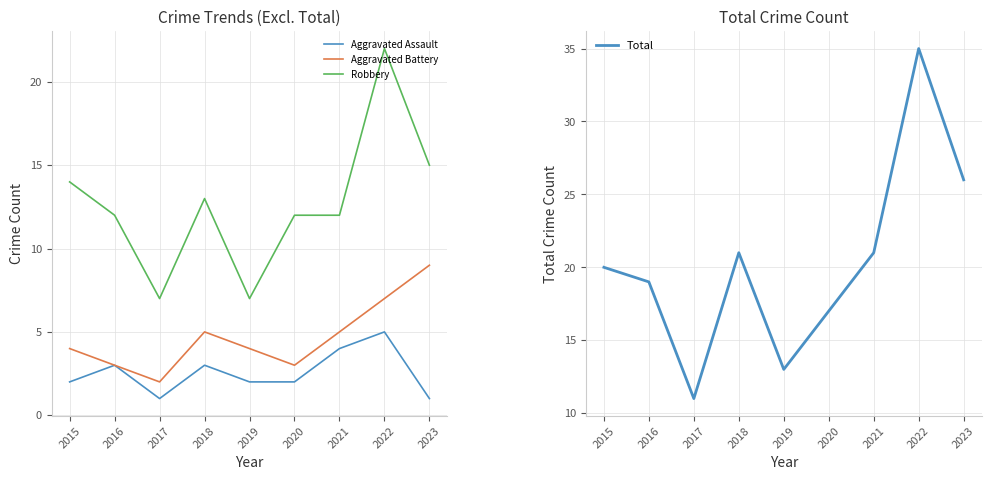

Reading left to right, transcribe all the data shown in this chart.

Aggravated Assault: 2015=2	2016=3	2017=1	2018=3	2019=2	2020=2	2021=4	2022=5	2023=1
Aggravated Battery: 2015=4	2016=3	2017=2	2018=5	2019=4	2020=3	2021=5	2022=7	2023=9
Robbery: 2015=14	2016=12	2017=7	2018=13	2019=7	2020=12	2021=12	2022=22	2023=15
Total: 2015=20	2016=19	2017=11	2018=21	2019=13	2020=17	2021=21	2022=35	2023=26